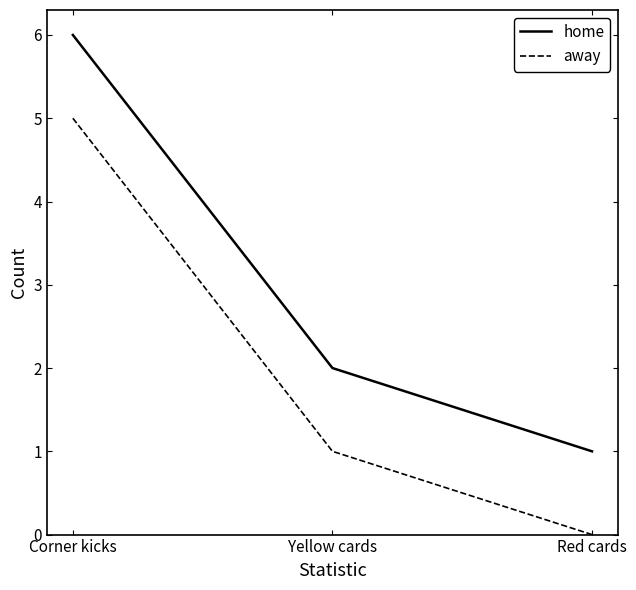

What are all the series names shown in the legend?

home, away